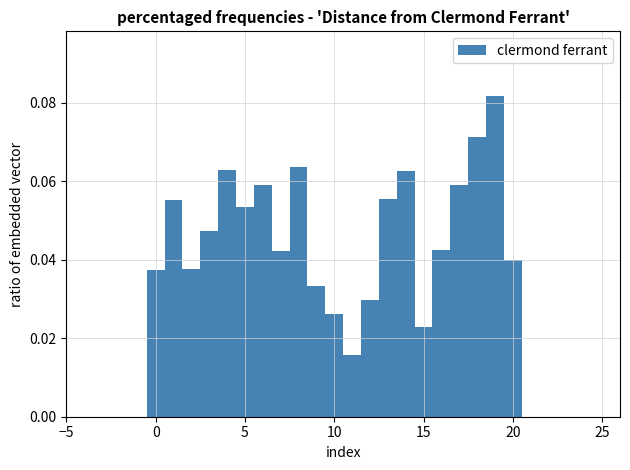

Around what value on the x-axis is the tallest bar? Give the approximate position of its centre, as read against the axis.

19.0